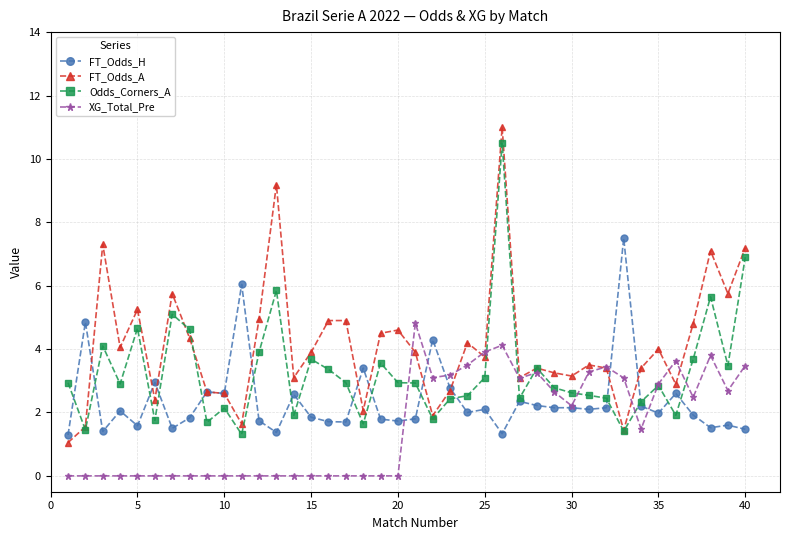

Which series has the widest spread of values?

FT_Odds_A